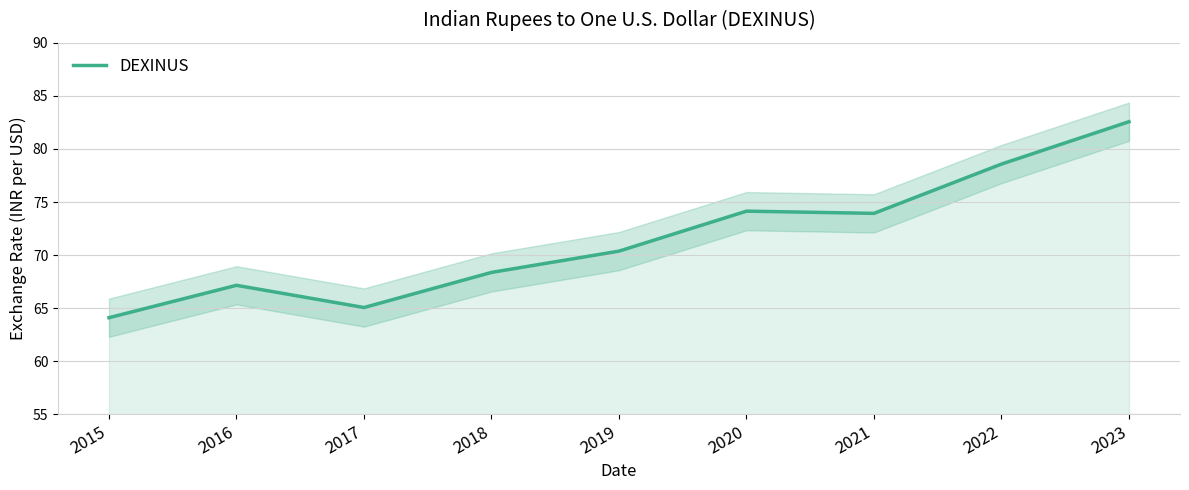

Which label corresponds to the largest value in the chart?

2023